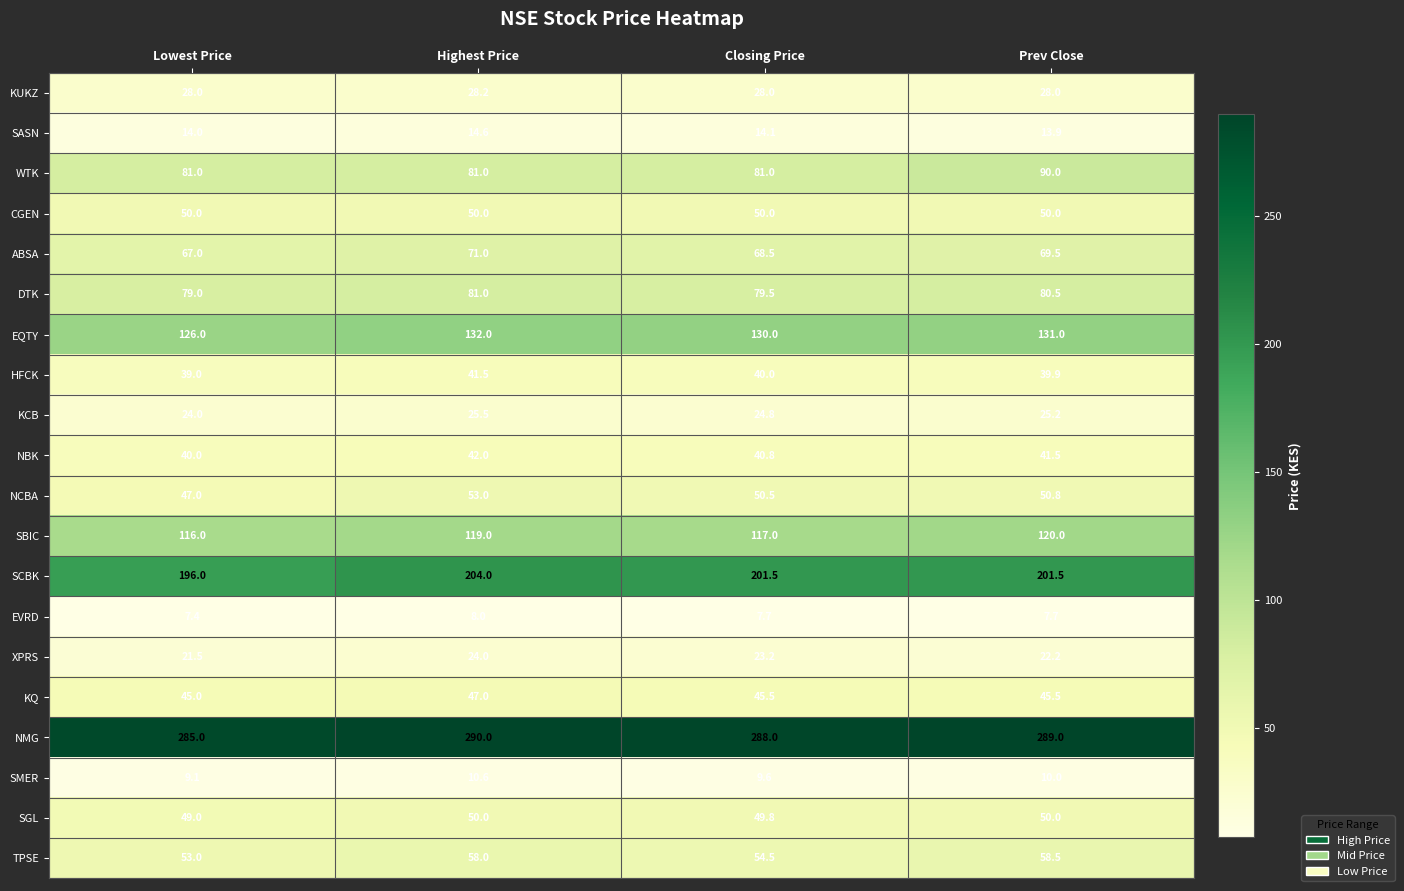

What is the difference between the maximum and minimum values in the ABSA series?

4.0